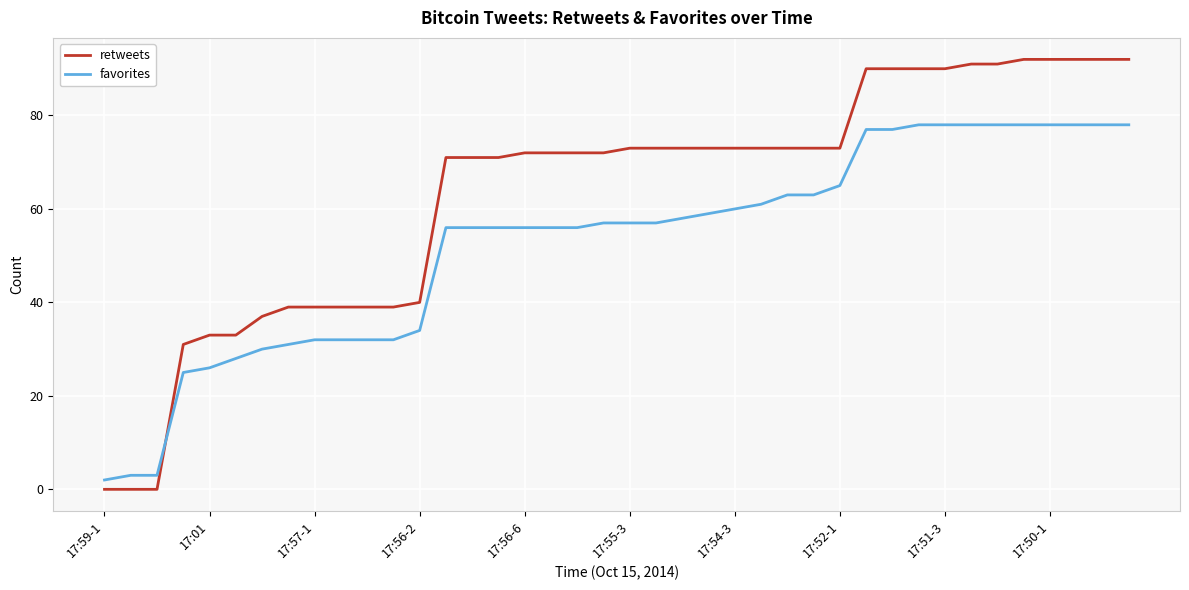

What is the difference between the second highest and second lowest values in the favorites series?

75